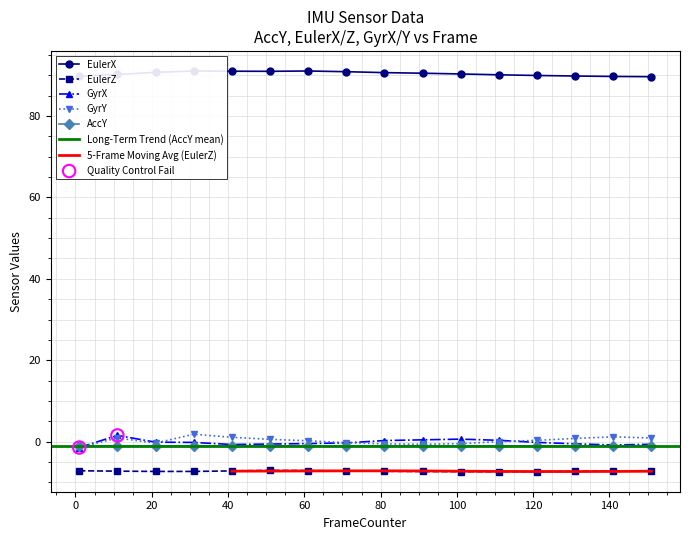

Which series has the largest total across all categories?

EulerX